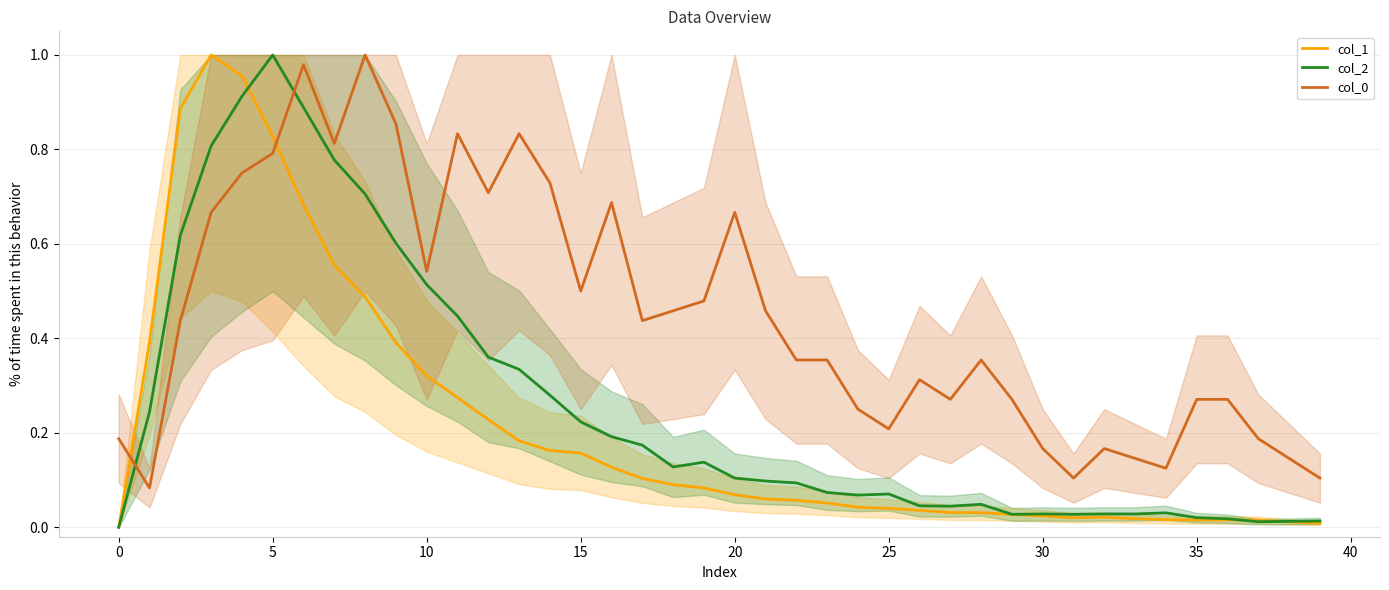

At how many categories does at least one series exceed 0?

40